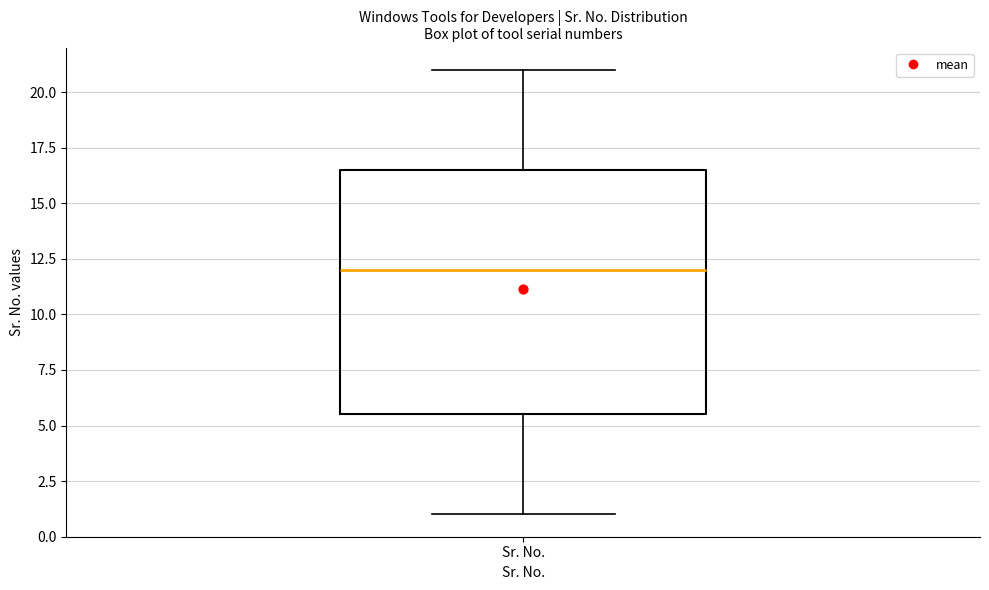

Where is the upper edge of the box for Sr. No. on the y-axis? The values are not printed on the chart, so give them approximately, as read against the axis.

16.5